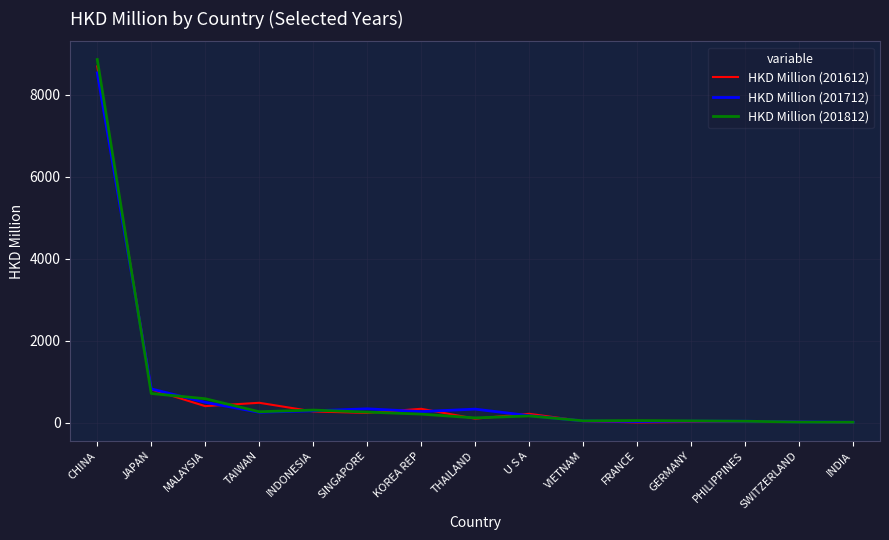

At which label does HKD Million (201612) first exceed 216?

CHINA